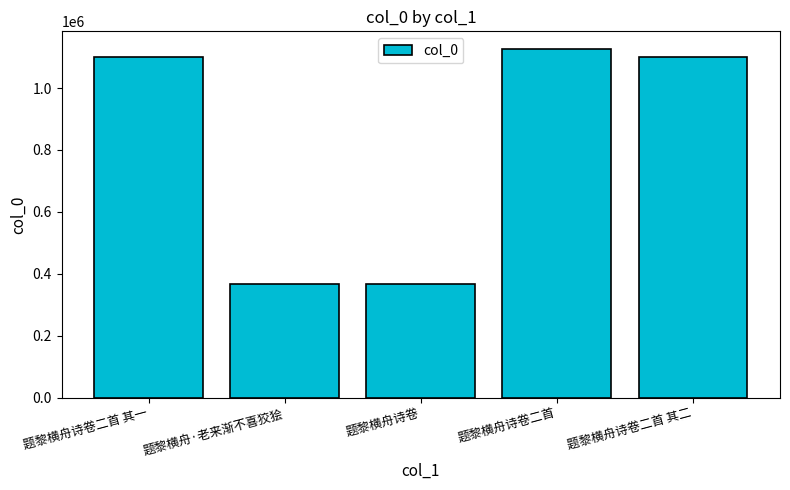

What is the maximum value shown in the chart?

1126664